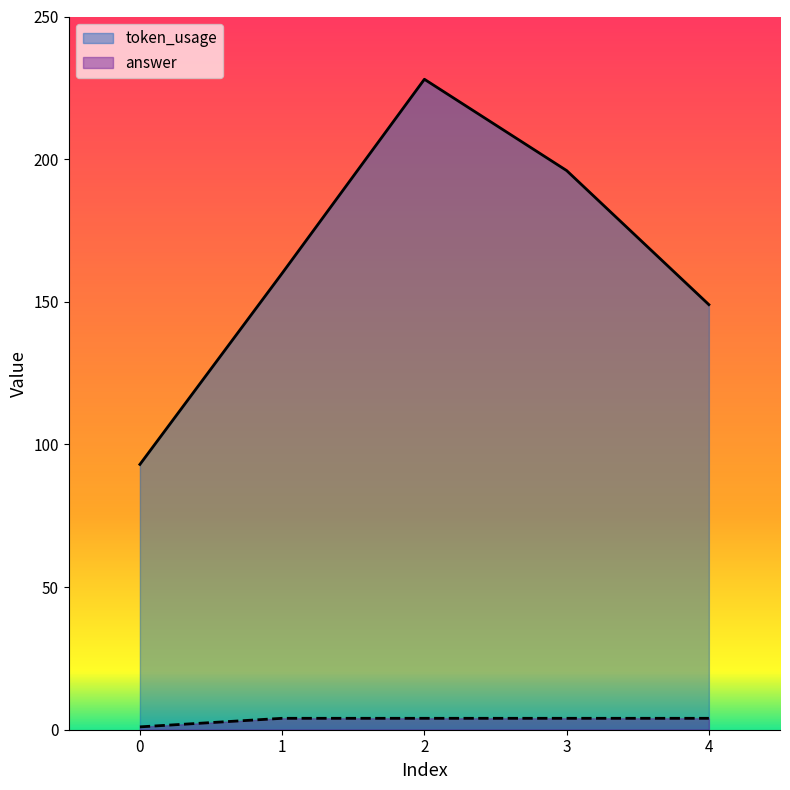

Is the value of token_usage at 4 greater than the value of answer at 0?

Yes